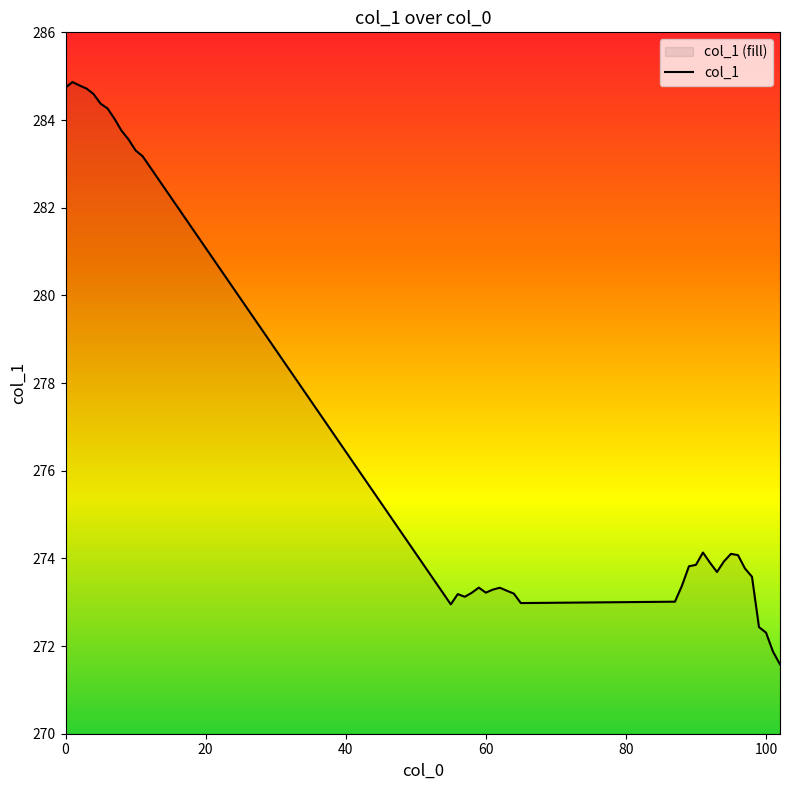

What value does the data have at 60?

273.2